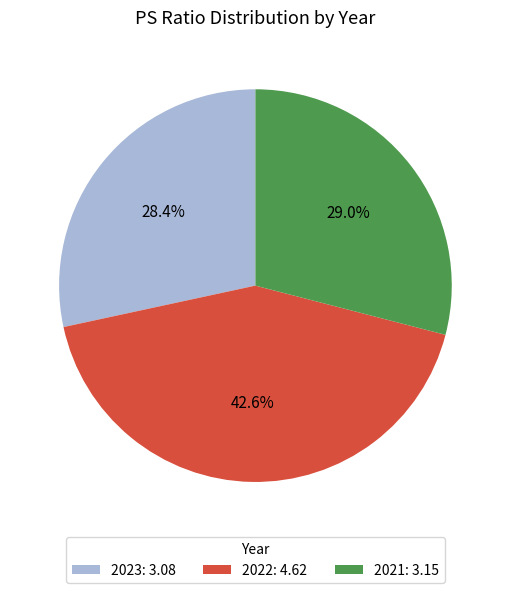

Rank the categories by value from highest to lowest.

2022, 2021, 2023